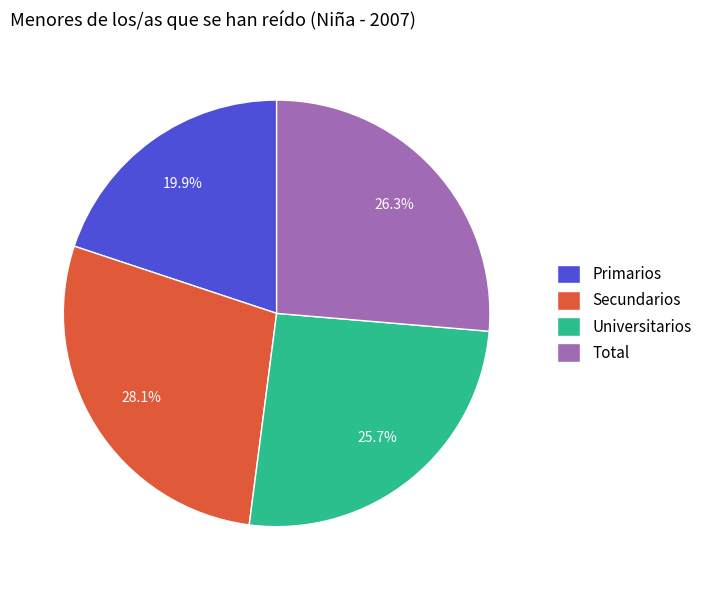

Does any single category account for the majority?

No